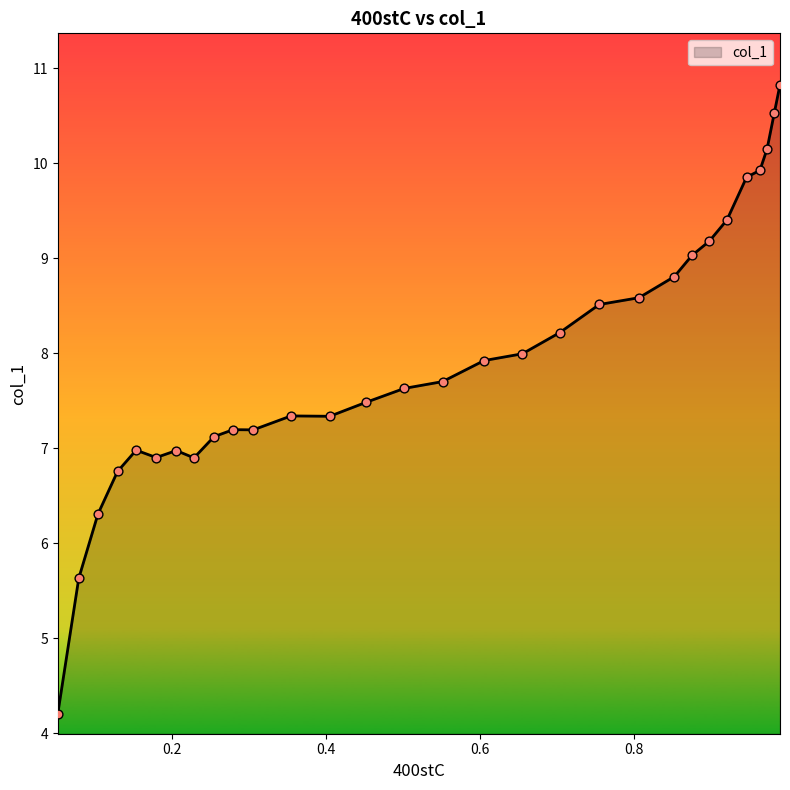

Between 0.8757 and 0.1032, which is larger?

0.8757